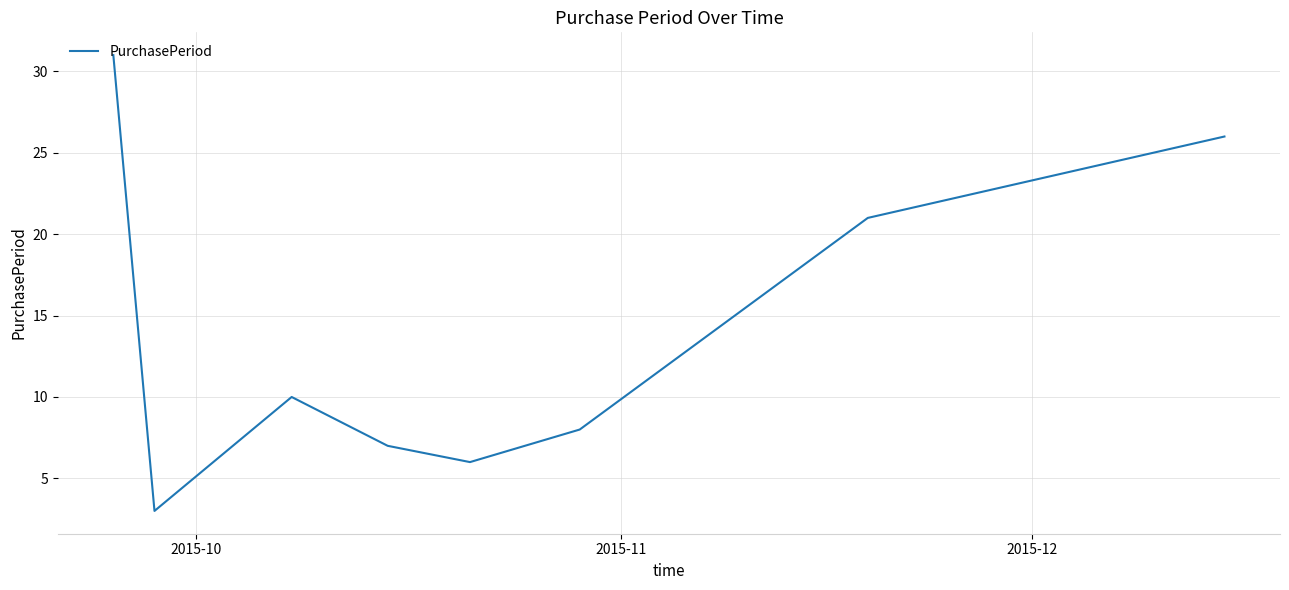

True or false: the data has more than 2 interior local peaks.

False